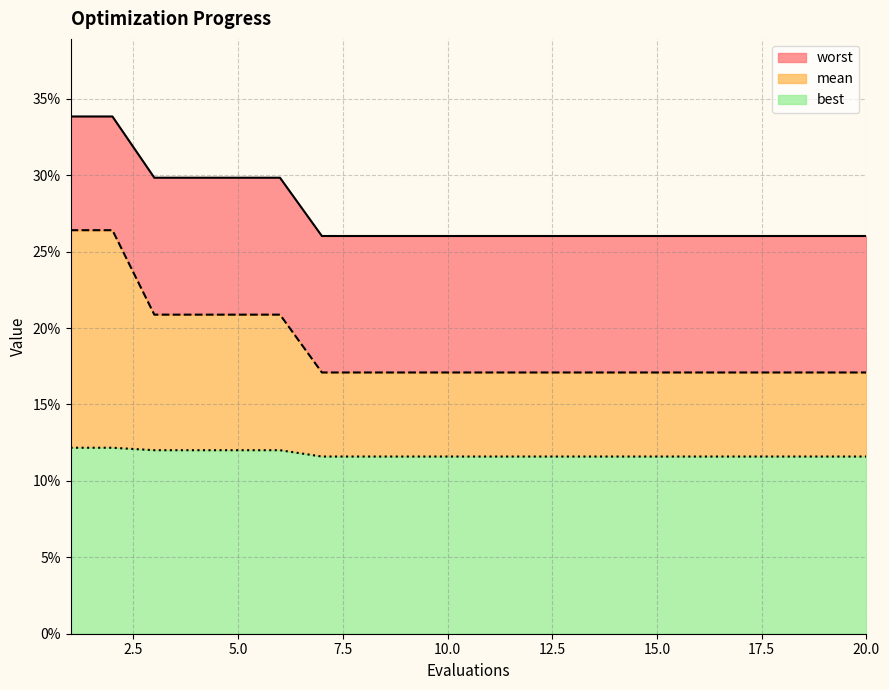

Reading right to left, transcribe all the data shown in this chart.

mean: 0.2	0.2	0.2	0.2	0.2	0.2	0.2	0.2	0.2	0.2	0.2	0.2	0.2	0.2	0.2	0.2	0.2	0.2	0.3	0.3
best: 0.1	0.1	0.1	0.1	0.1	0.1	0.1	0.1	0.1	0.1	0.1	0.1	0.1	0.1	0.1	0.1	0.1	0.1	0.1	0.1
worst: 0.3	0.3	0.3	0.3	0.3	0.3	0.3	0.3	0.3	0.3	0.3	0.3	0.3	0.3	0.3	0.3	0.3	0.3	0.3	0.3